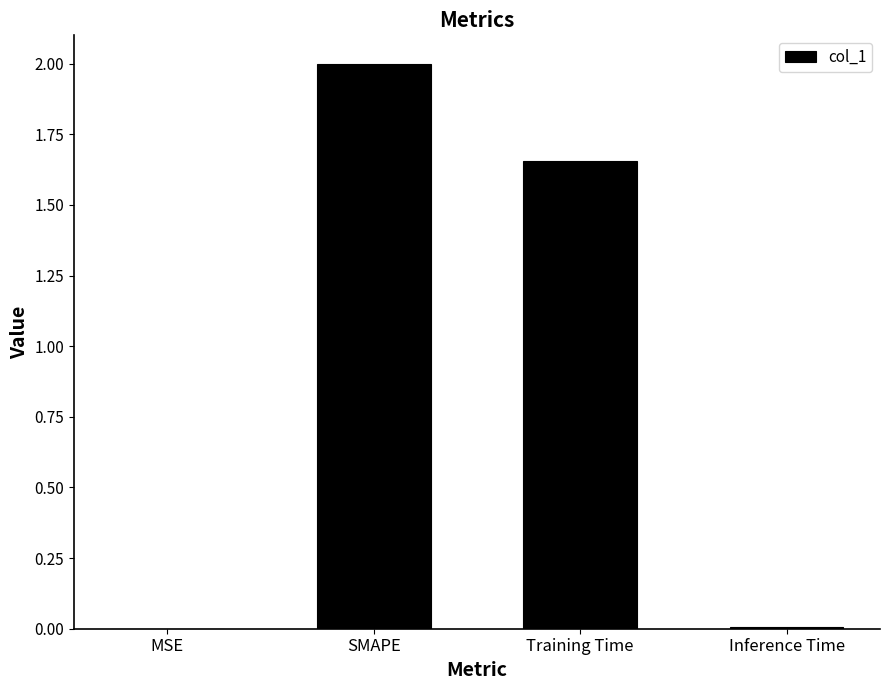

How many values exceed 1?

2